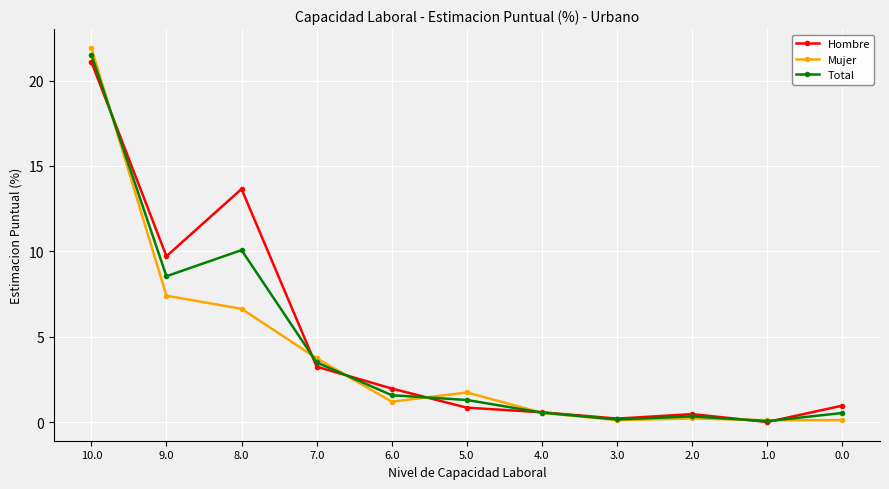

What is the highest value of the Hombre series?

21.1